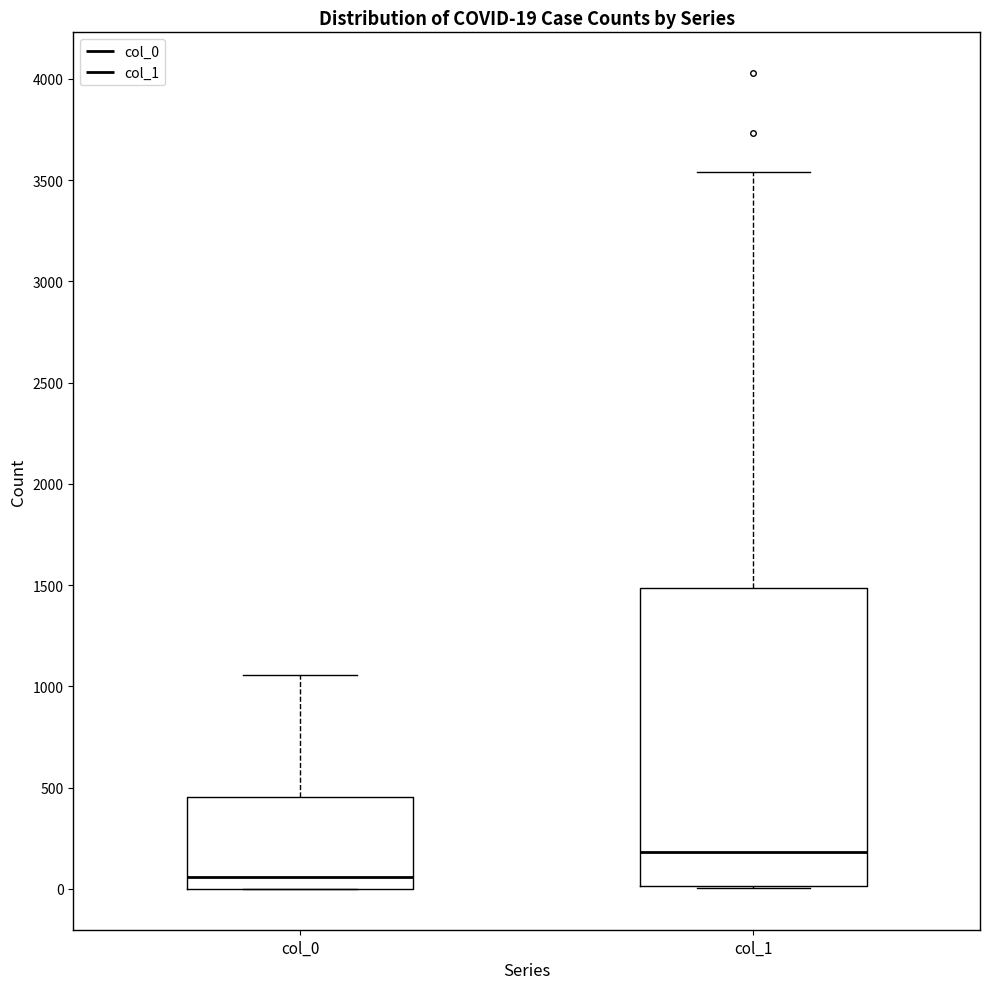

Which box has the highest median line?

col_1